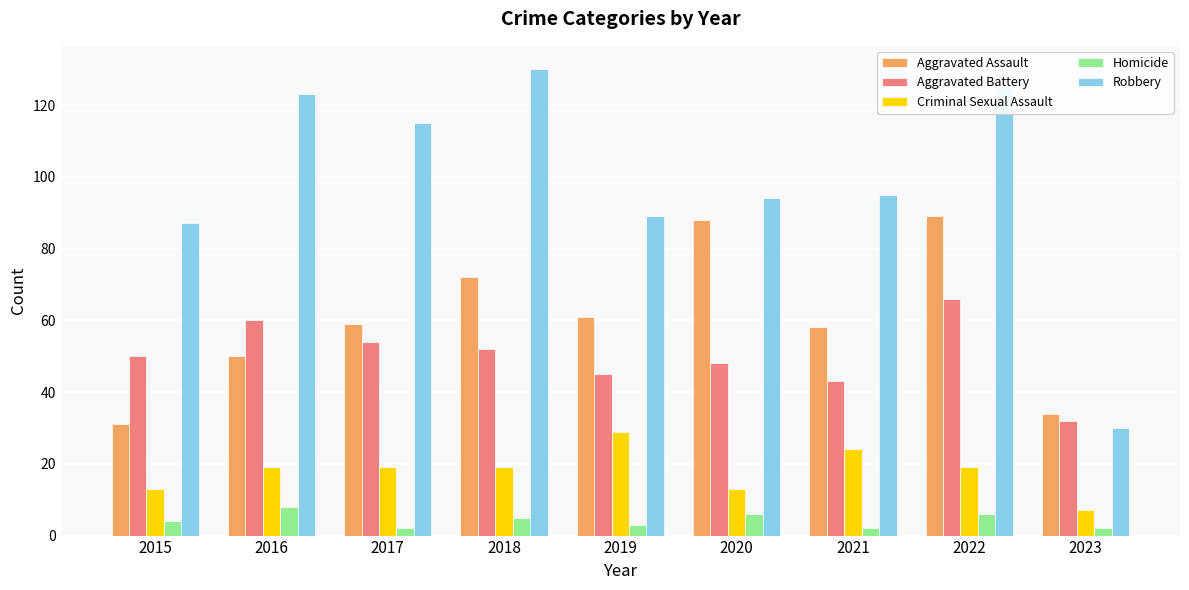

At which label does Aggravated Battery reach its peak?

2022